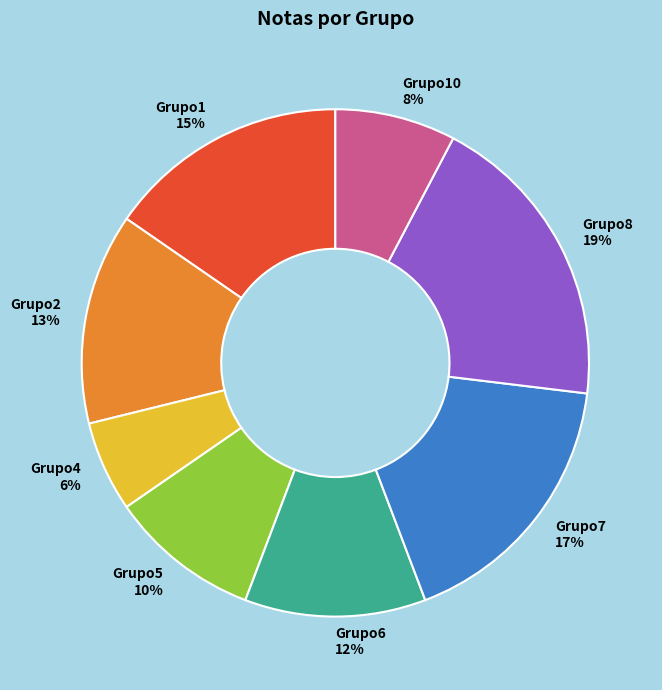

How many slices are in this pie chart?

8